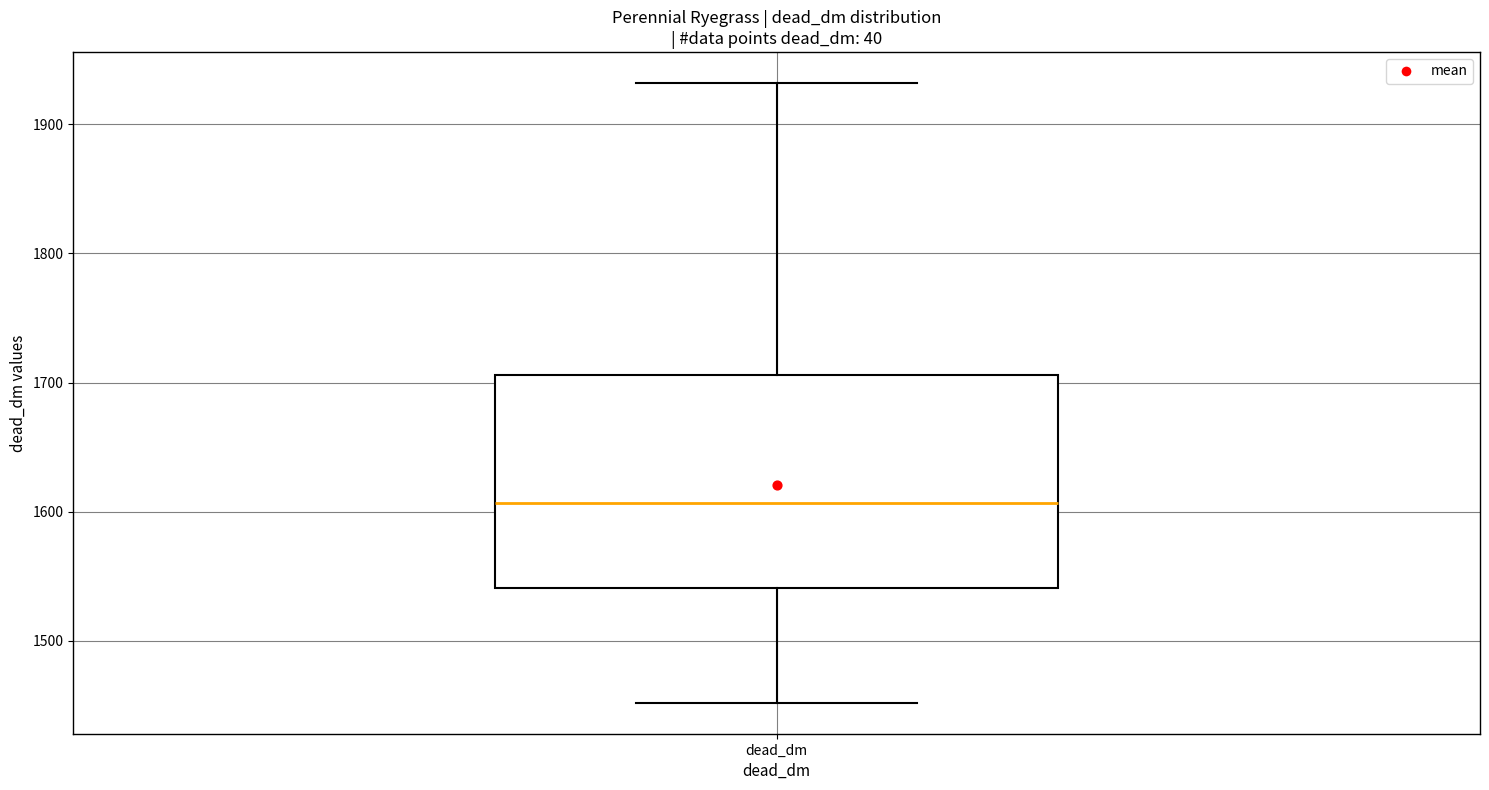

Read this box plot against the y-axis: the position of the median line, the range covered by the box, and the ends of both whiskers. The values are not printed on the chart, so give them approximately, as read against the axis.

median 1610, box 1540 to 1710, whiskers 1450 to 1930